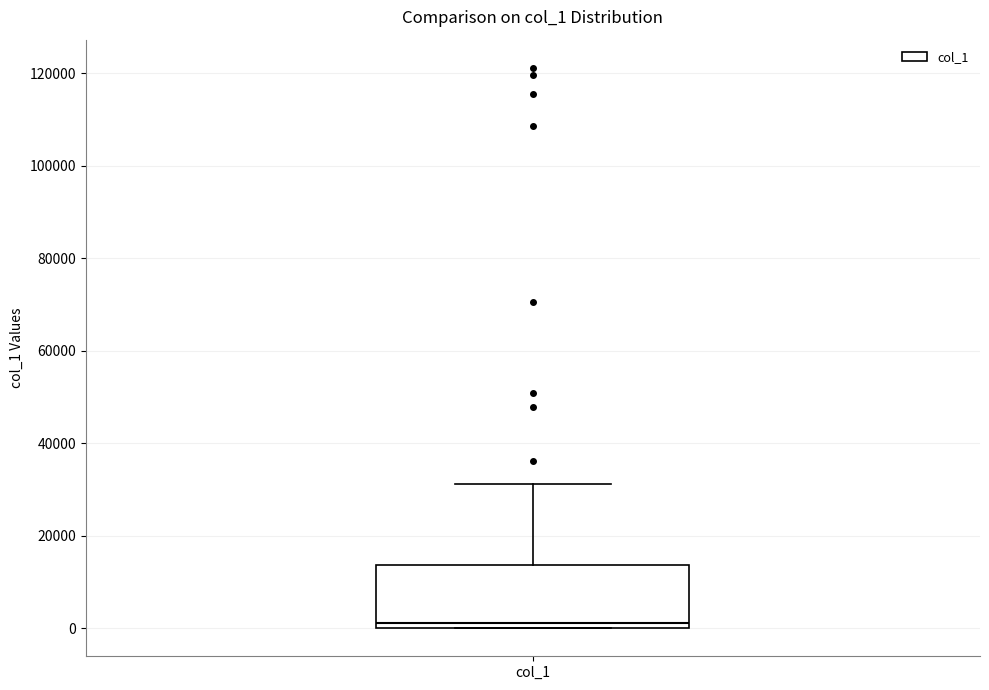

Transcribe this box plot: give where the median line is, the range the box spans, and where the two whiskers end, as read against the y-axis. The values are not printed on the chart, so give them approximately, as read against the axis.

median 2000, box 0 to 14000, whiskers 0 to 32000